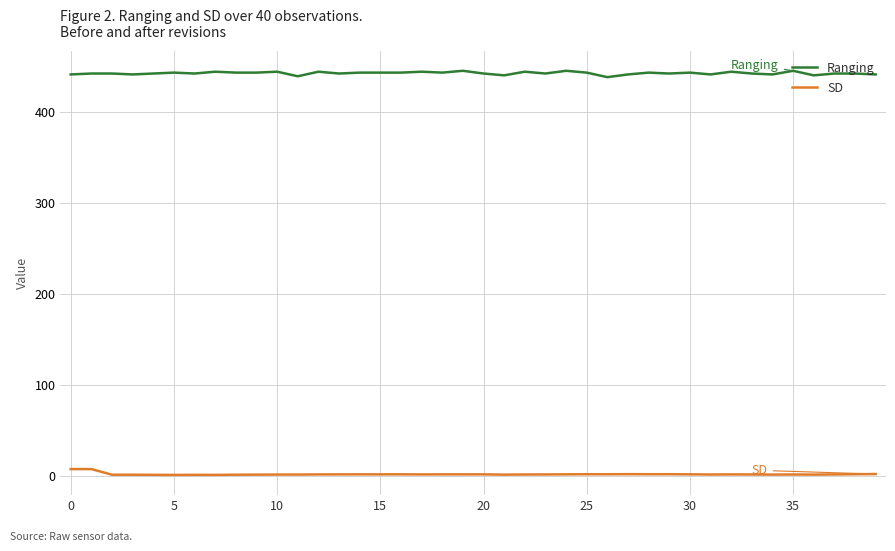

True or false: SD and Ranging cross at least once.

False